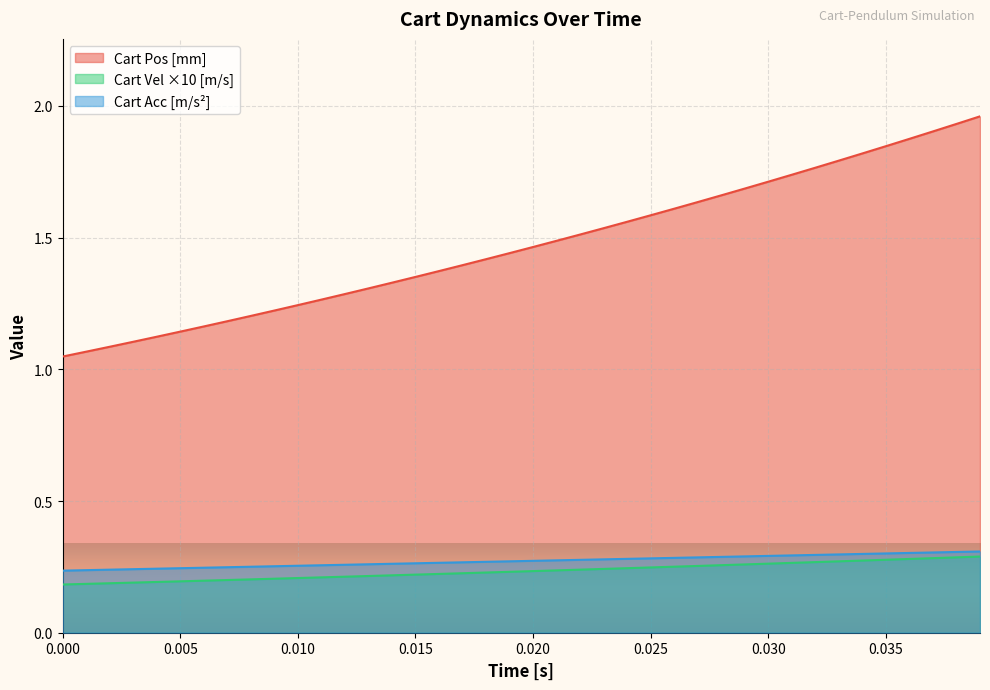

The value of Cart Pos [mm] at 0.025 is 0.4. True or false?

False